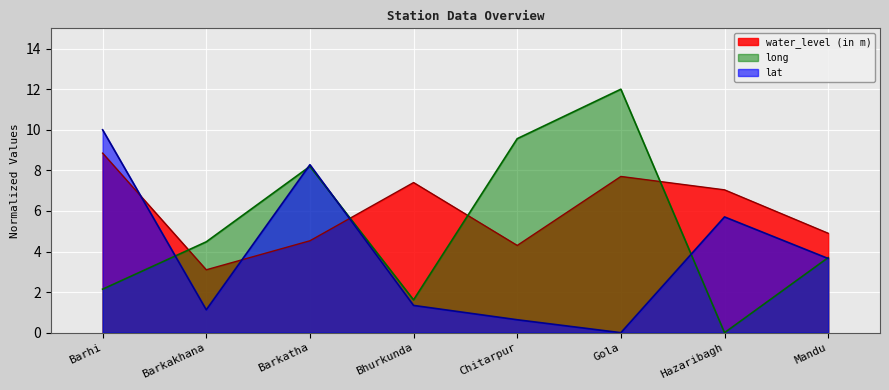

Reading left to right, list all the values displayed in this chart.

water_level (in m): 8.8	3.1	4.5	7.4	4.3	7.7	7.0	4.9
lat: 10.0	1.1	8.3	1.3	0.6	0.0	5.7	3.7
long: 2.1	4.5	8.2	1.6	9.6	12.0	0.0	3.7